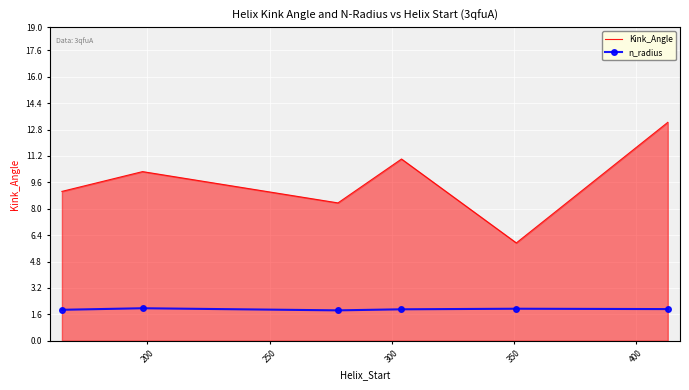

True or false: n_radius and Kink_Angle cross at least once.

False